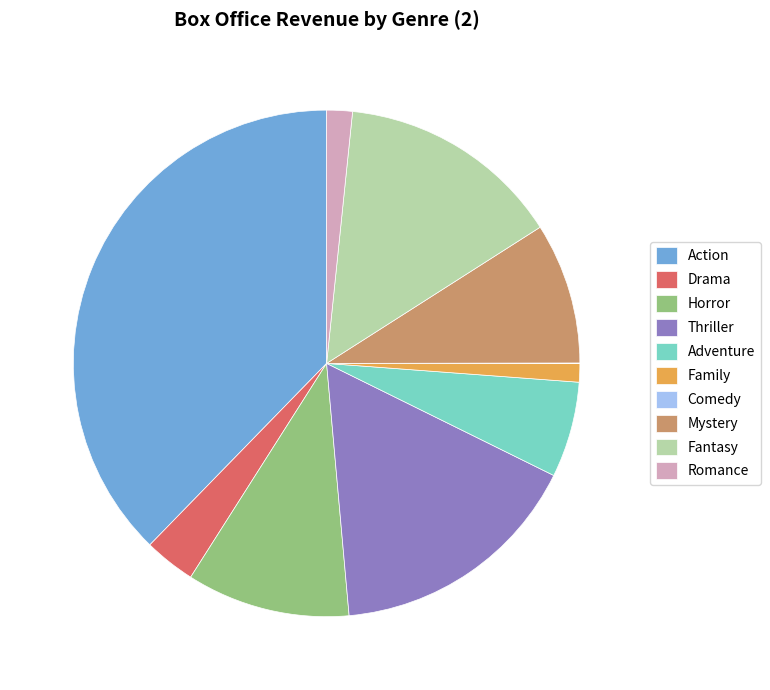

Is the sum of Adventure and Romance greater than half?

No